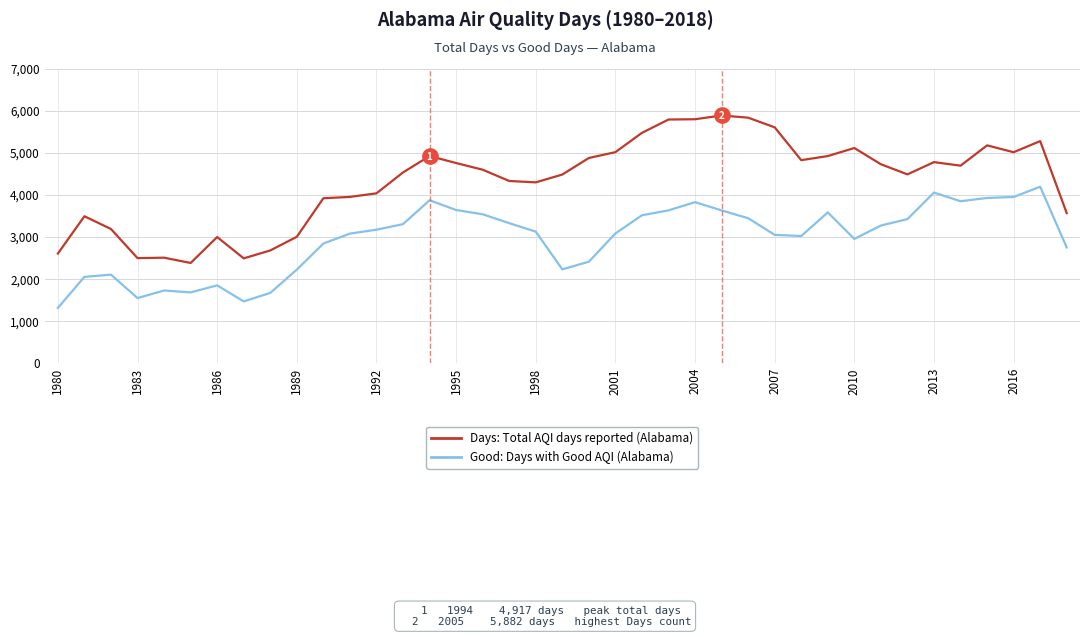

What is the maximum value shown in the chart?

5882